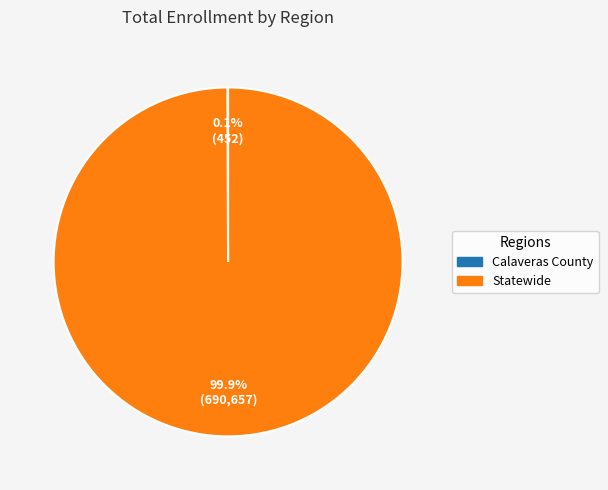

The Statewide slice represents 91% of the pie. True or false?

False